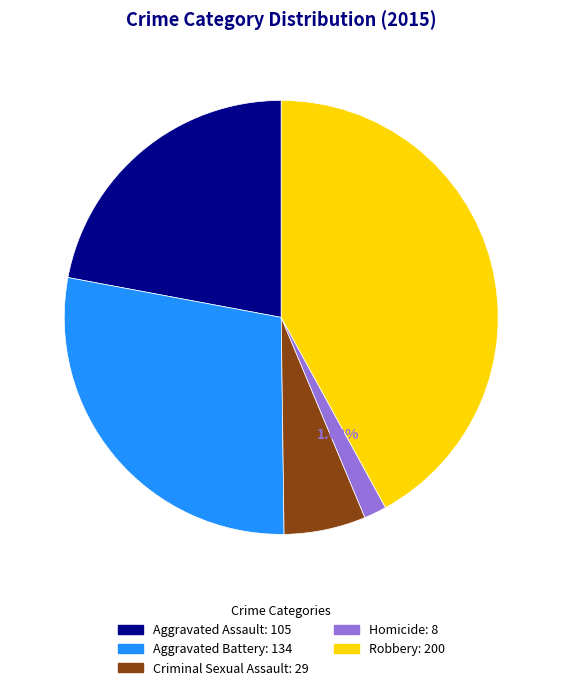

To the nearest percent, what portion does Homicide represent?

2%